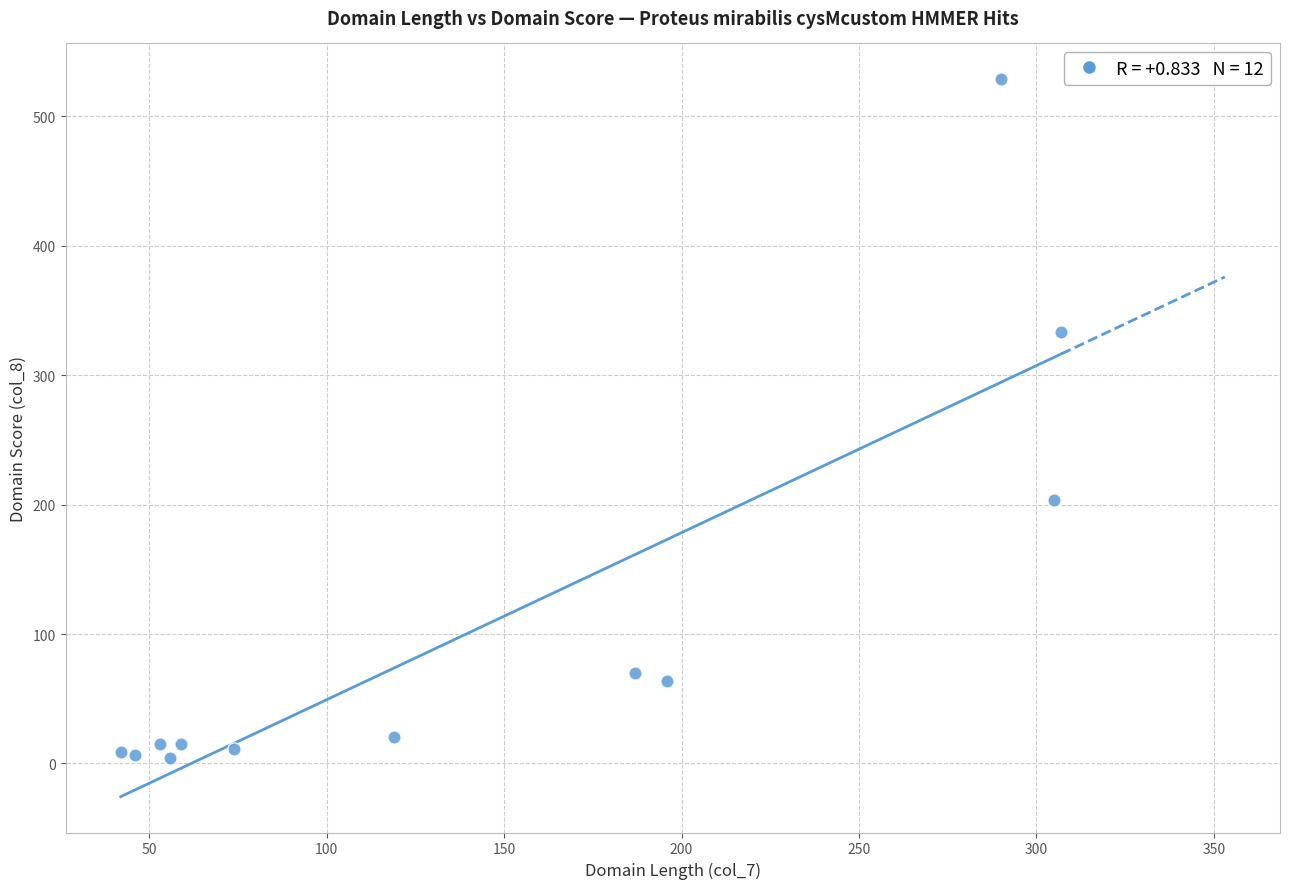

What is the range of Y values (max minus min)?

524.4